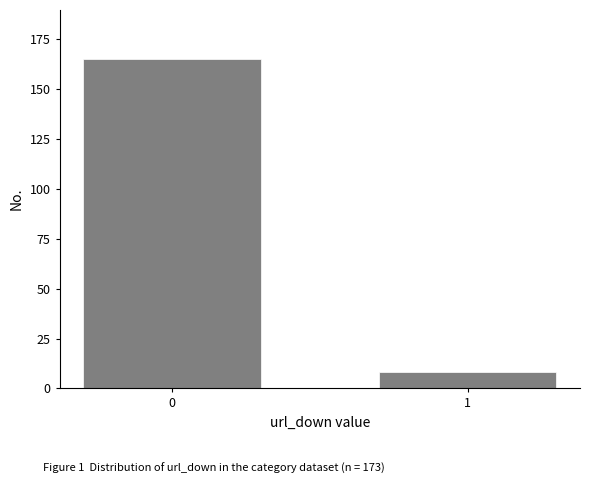

Reading left to right, what are all the values shown in this chart?

165	8